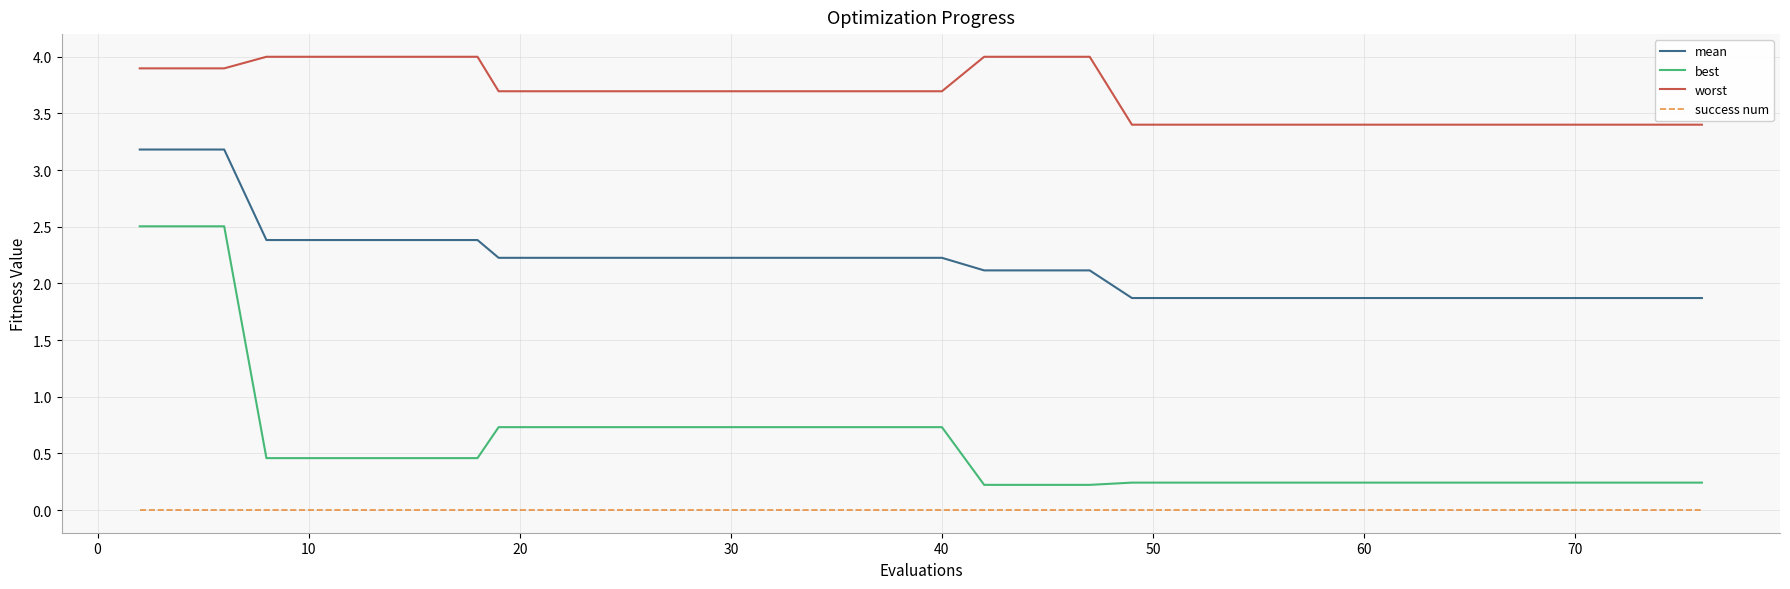

Which series has the largest total across all categories?

worst